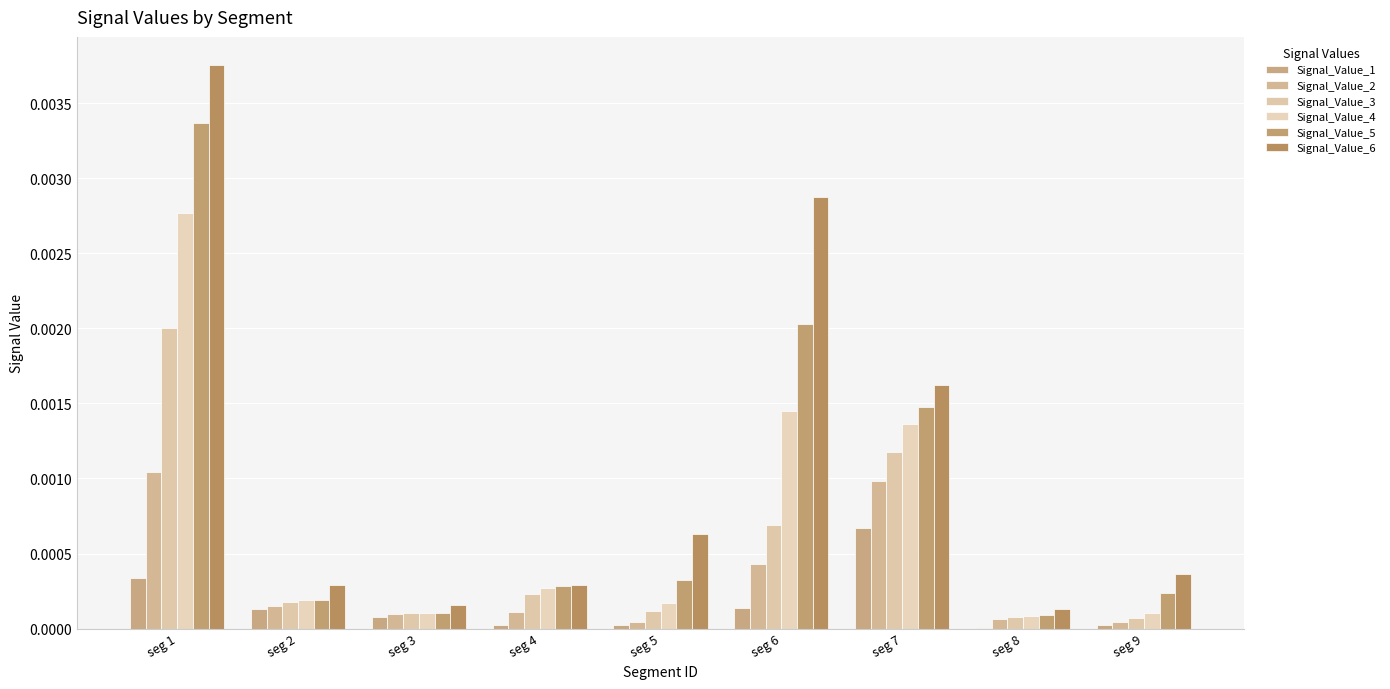

Rank the categories by Signal_Value_2 value from lowest to highest.

seg 5, seg 9, seg 8, seg 3, seg 4, seg 2, seg 6, seg 7, seg 1